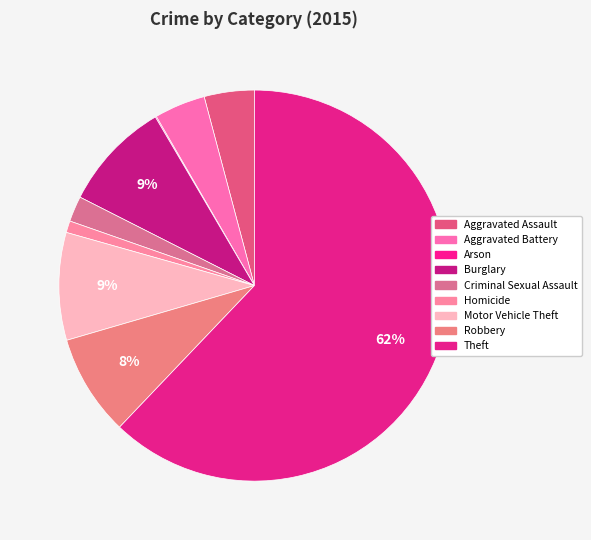

True or false: Aggravated Battery accounts for 19% of the total.

False